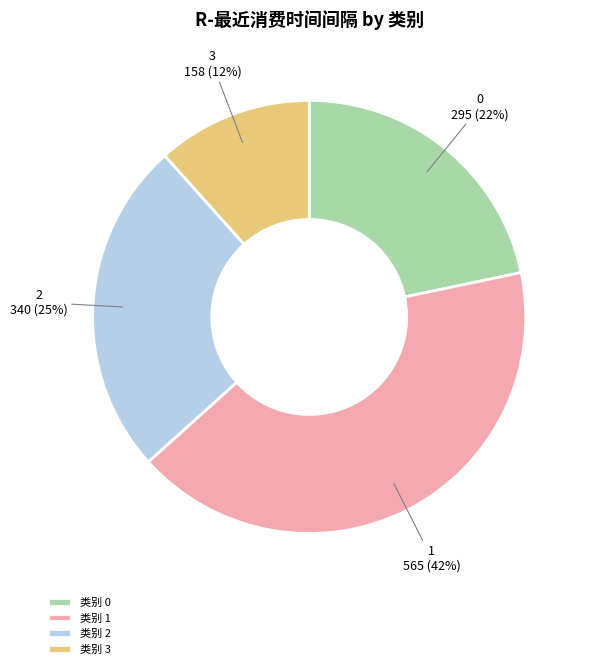

What percentage is the 1 slice, to the nearest percent?

42%